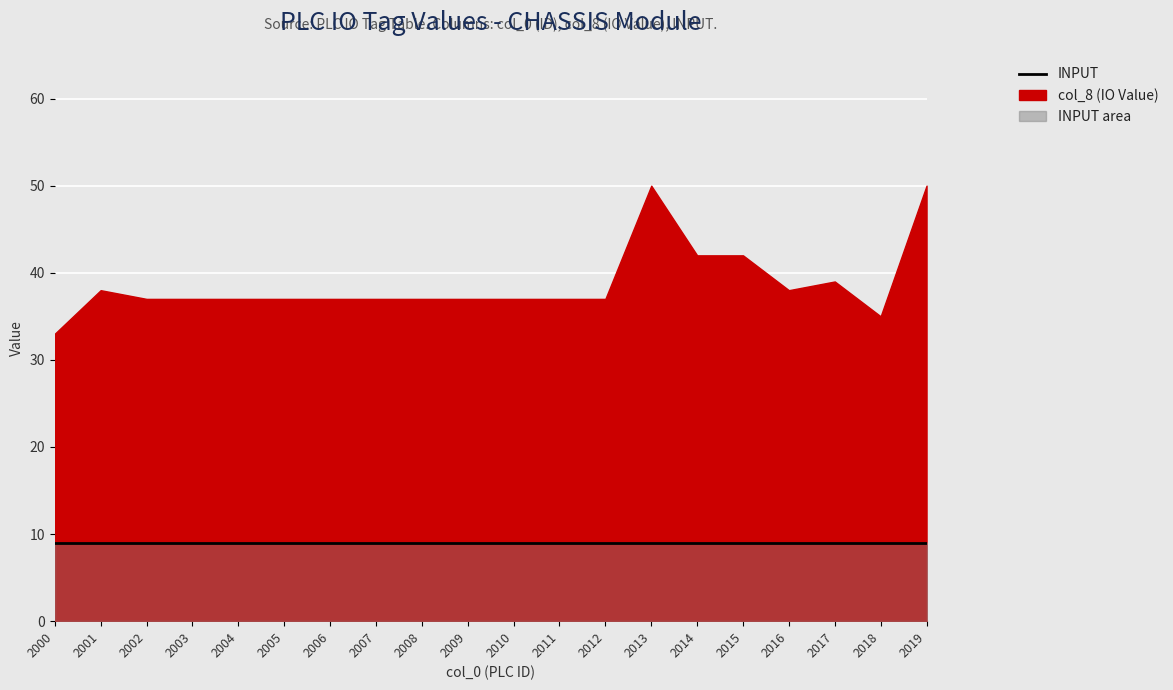

What is the difference between the second highest and second lowest values in the col_8 (IO Value) series?

15